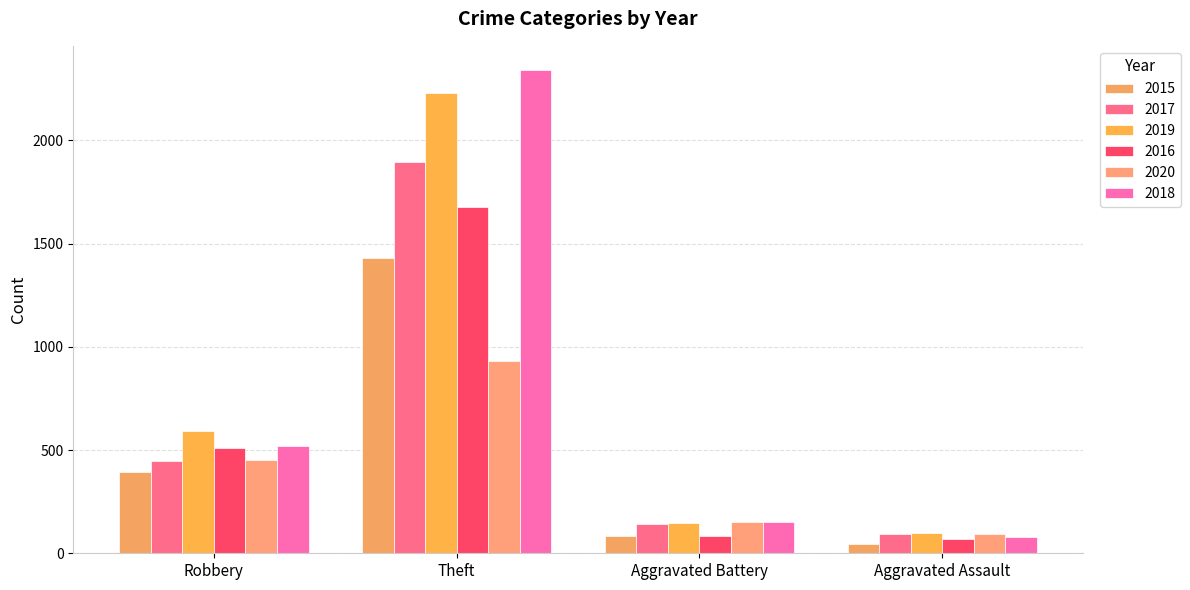

Are the bars grouped side by side (vs. stacked)?

Yes